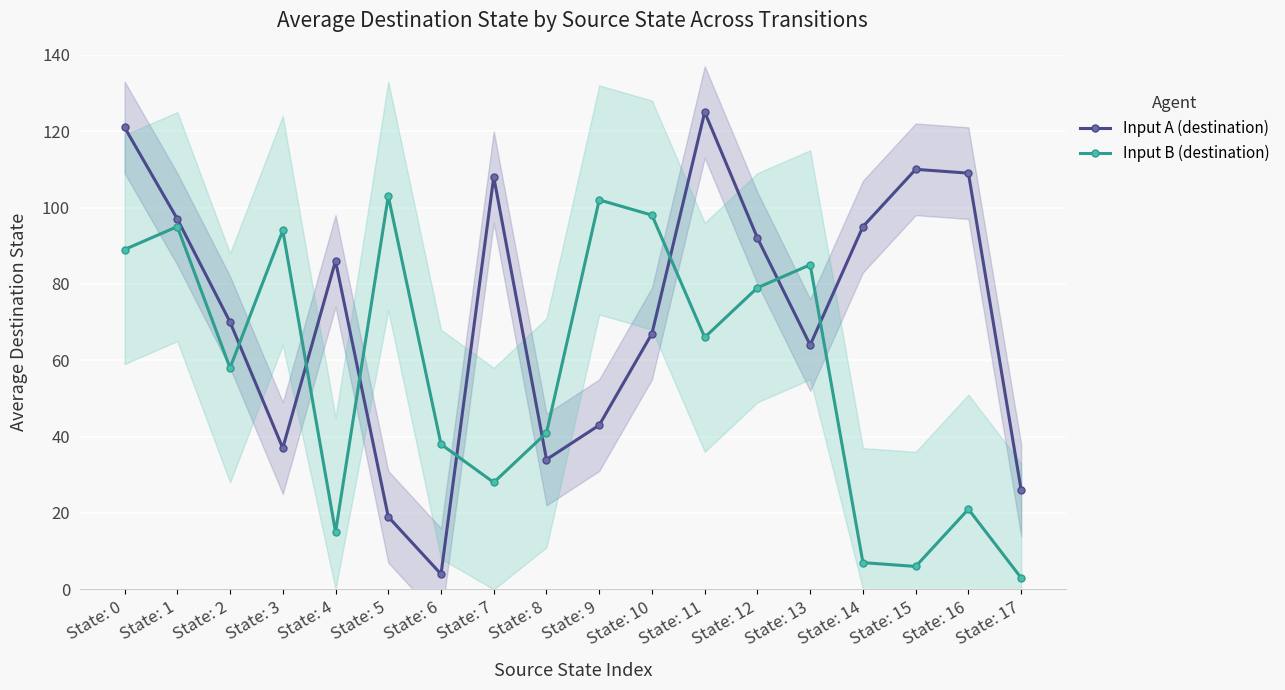

After their last crossing, which series has the higher values: Input A (destination) or Input B (destination)?

Input A (destination)